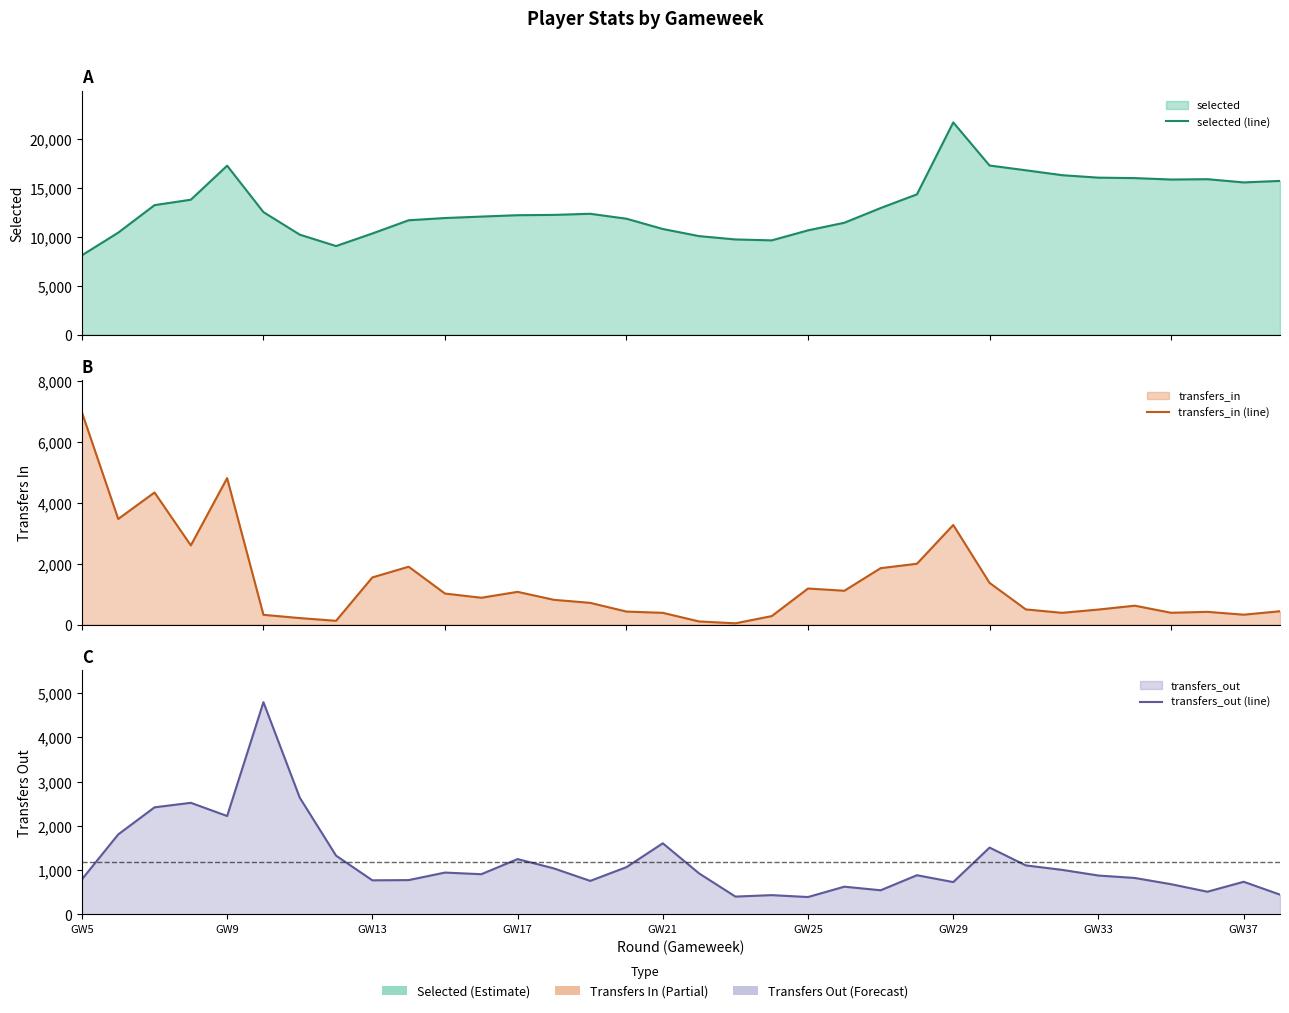

What is the maximum value shown in the chart?

21683